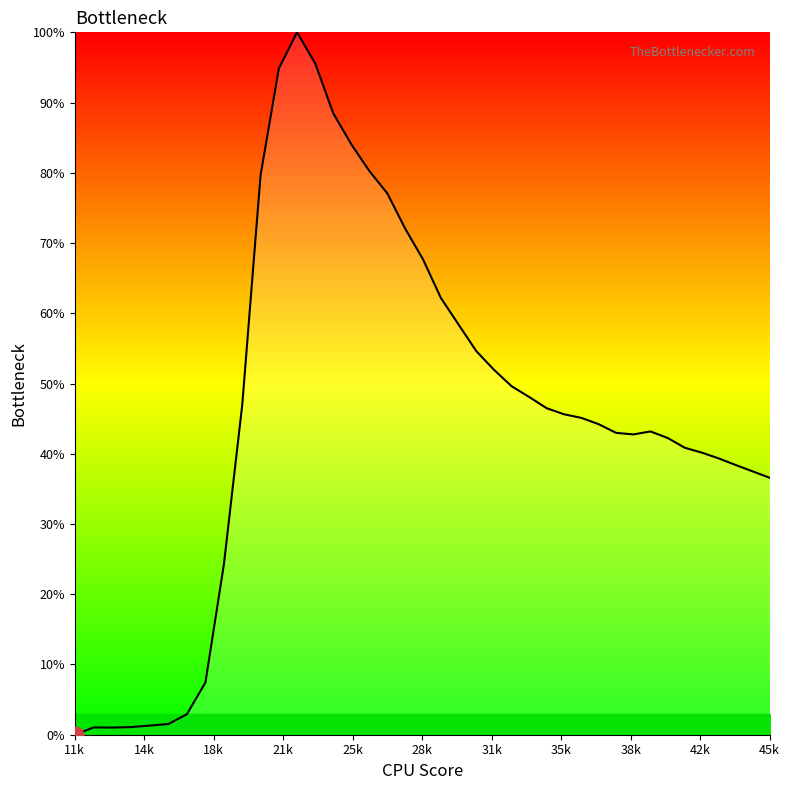

How many lines are shown in the chart?

1